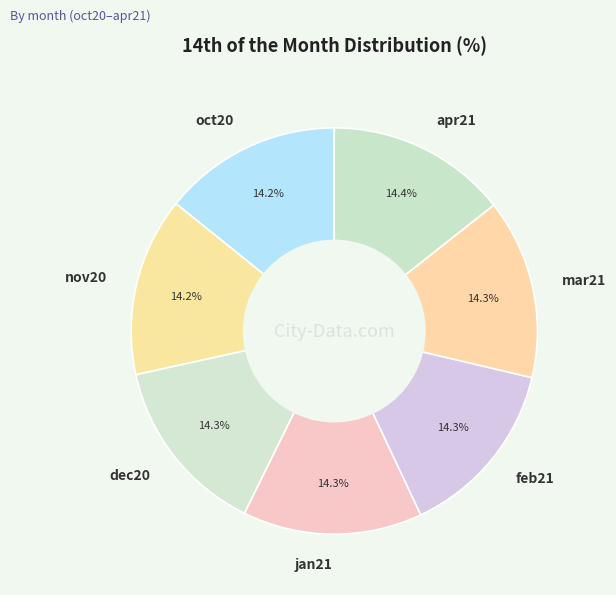

Approximately how many times larger is the value at jan21 compared to nov20?

1.0